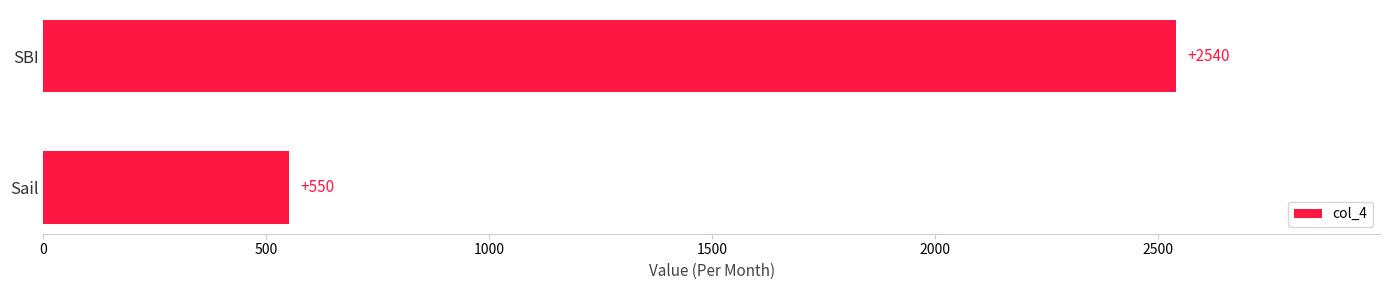

List the labels in order of value, largest first.

SBI, Sail